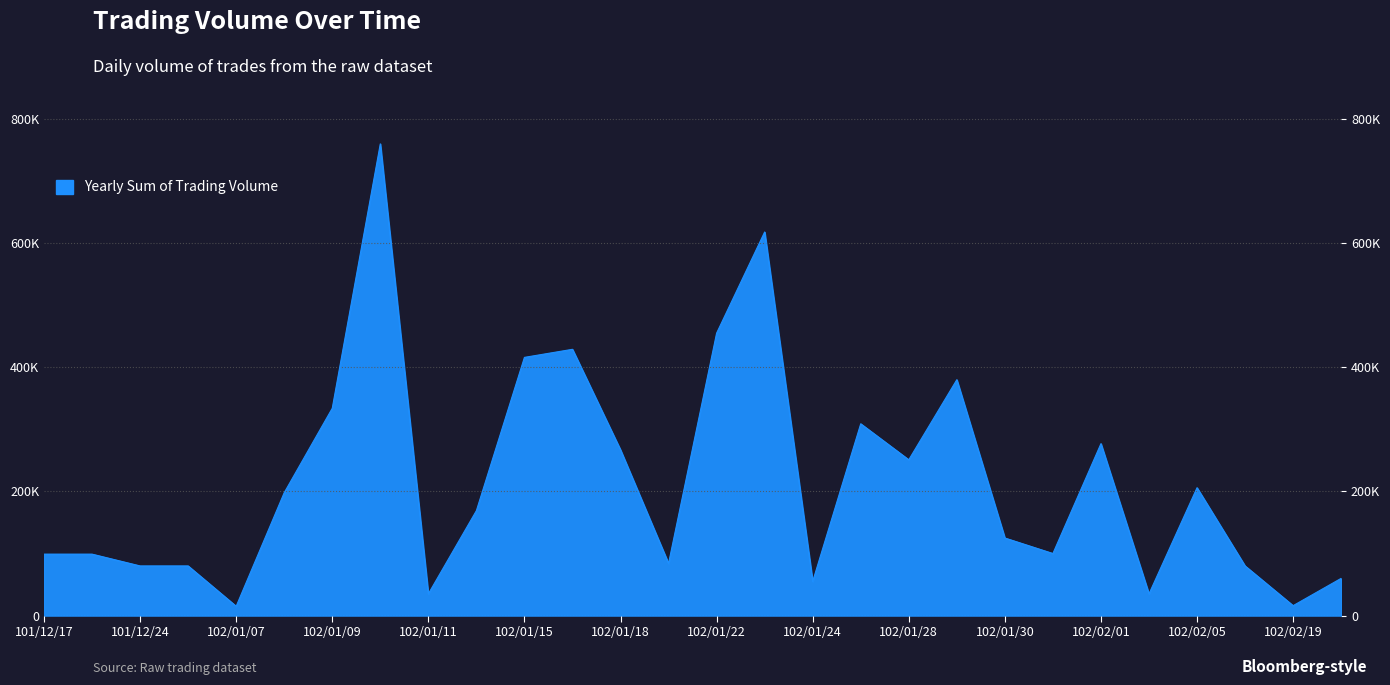

Reading left to right, extract all data points from this chart.

101/12/17=99000	101/12/18=99000	101/12/24=80000	101/12/25=80000	102/01/07=15000	102/01/08=198000	102/01/09=334000	102/01/10=760000	102/01/11=35000	102/01/14=169000	102/01/15=416000	102/01/17=429000	102/01/18=267000	102/01/21=84000	102/01/22=455000	102/01/23=618000	102/01/24=55000	102/01/25=309000	102/01/28=251000	102/01/29=380000	102/01/30=125000	102/01/31=100000	102/02/01=277000	102/02/04=35000	102/02/05=206000	102/02/18=80000	102/02/19=16000	102/02/20=60000